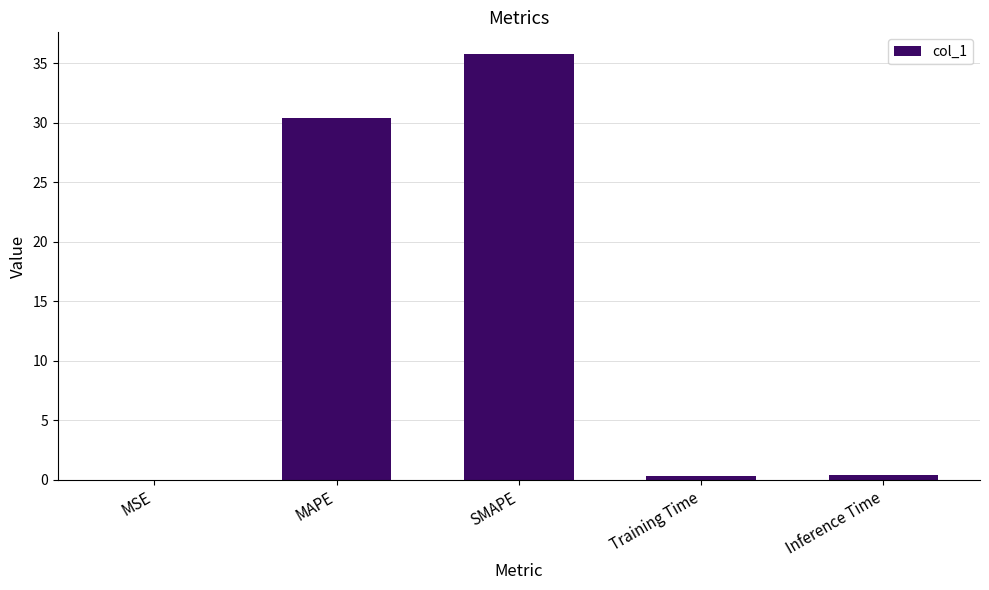

True or false: the data shows 0.0 at MSE.

True